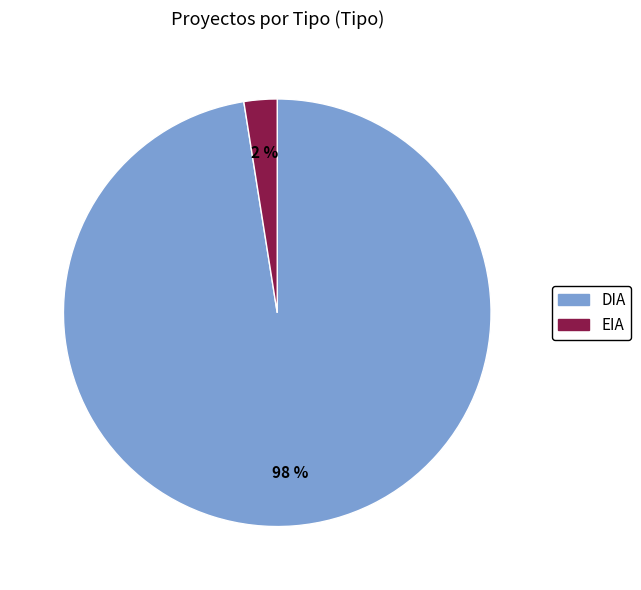

Combined, do DIA and EIA account for over 50%?

Yes